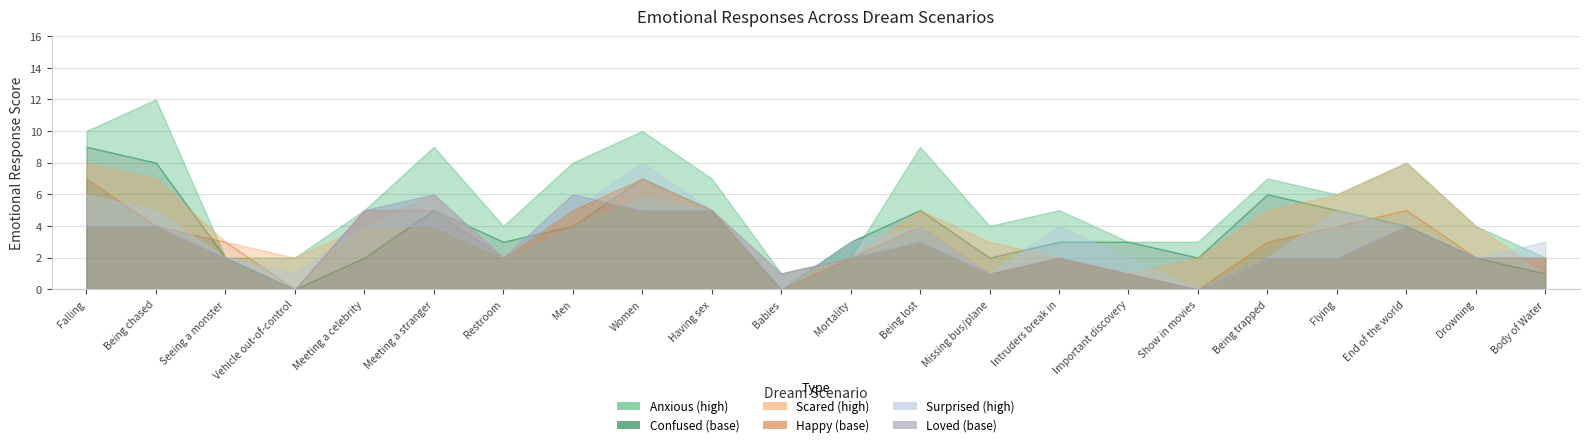

Which series has the largest total across all categories?

Anxious